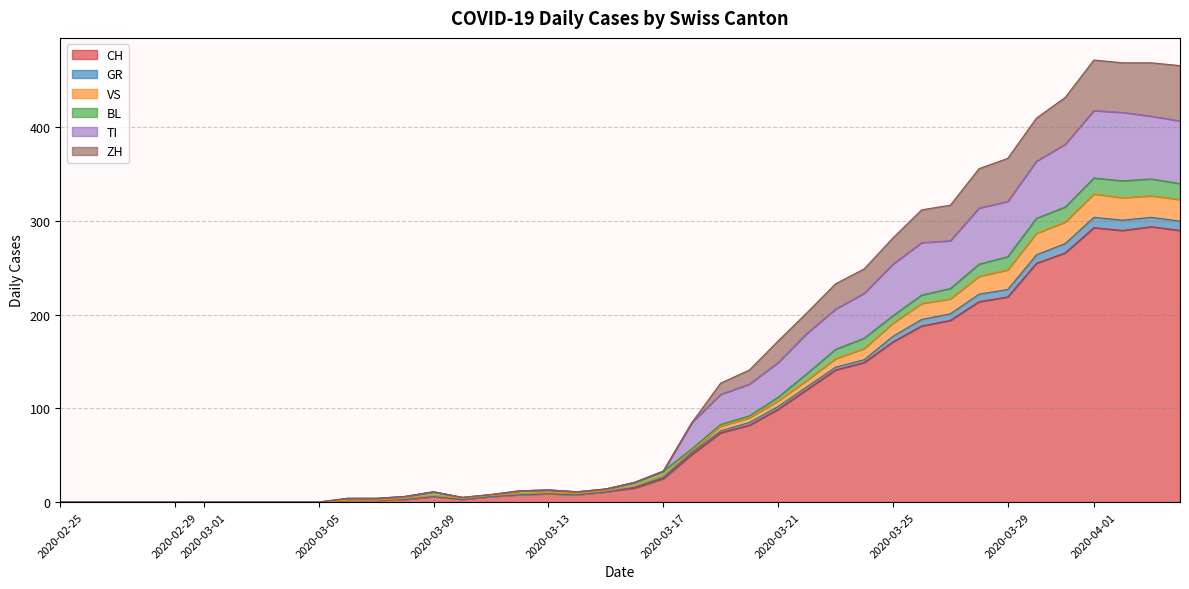

True or false: TI has more than 0 interior local peaks.

True